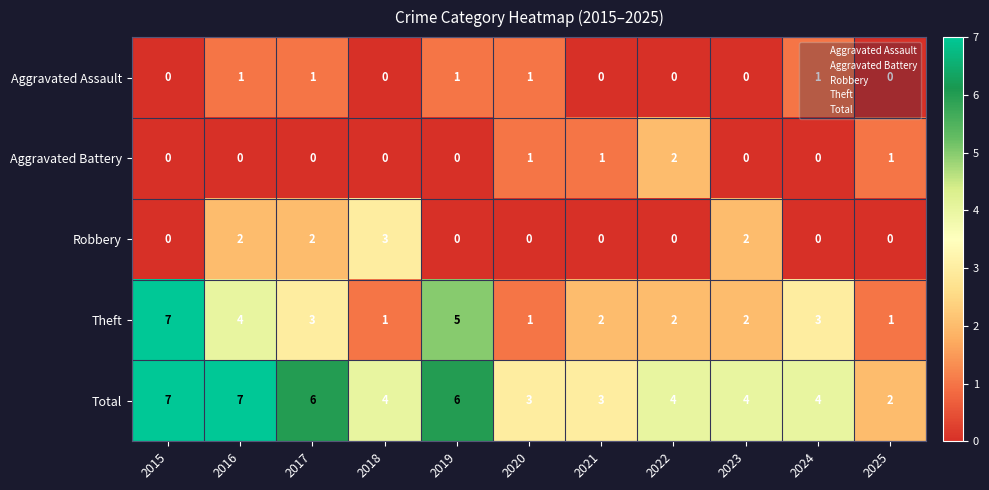

Which series has the widest spread of values?

Theft